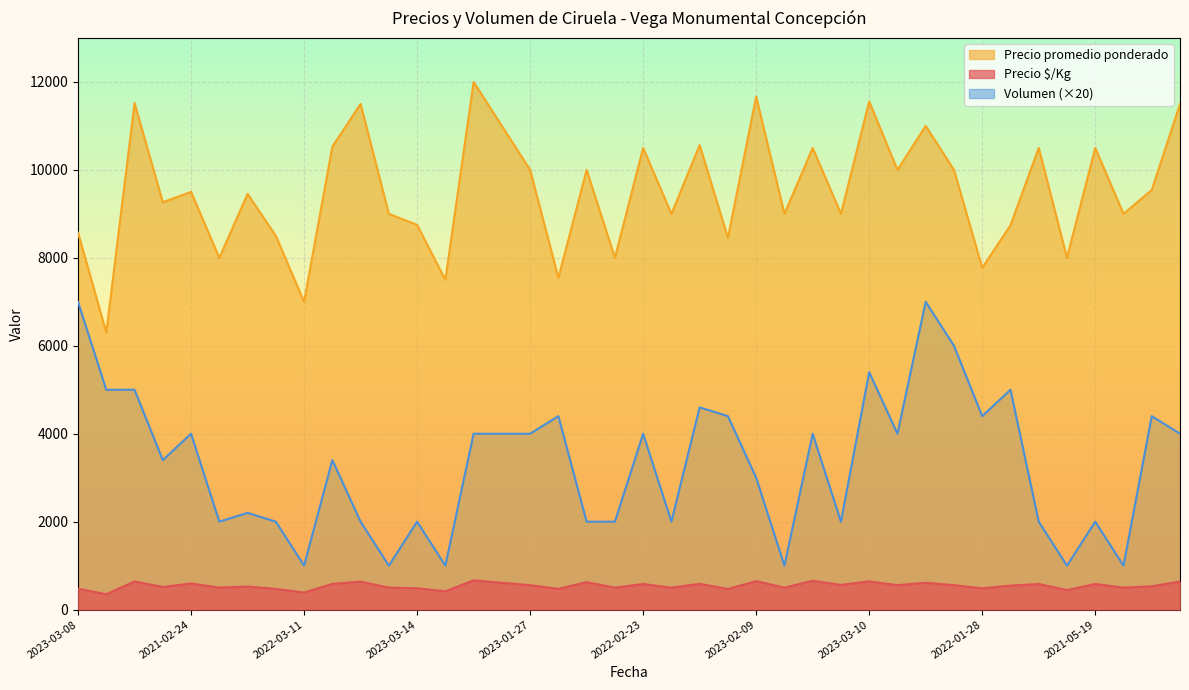

Reading left to right, transcribe all the data shown in this chart.

Precio $/Kg: 476	350	640	515	594	500	525	472	389	585	639	500	486	417	667	611	556	472	625	500	583	500	587	470	648	500	656	562	642	556	611	556	486	546	583	444	583	500	530	639
Precio promedio ponderado: 8571	6300	11520	9265	9500	8000	9455	8500	7000	10529	11500	9000	8750	7500	12000	11000	10000	7545	10000	8000	10500	9000	10565	8455	11667	9000	10500	9000	11556	10000	11000	10000	7773	8740	10500	8000	10500	9000	9545	11500
Volumen: 7000	5000	5000	3400	4000	2000	2200	2000	1000	3400	2000	1000	2000	1000	4000	4000	4000	4400	2000	2000	4000	2000	4600	4400	3000	1000	4000	2000	5400	4000	7000	6000	4400	5000	2000	1000	2000	1000	4400	4000